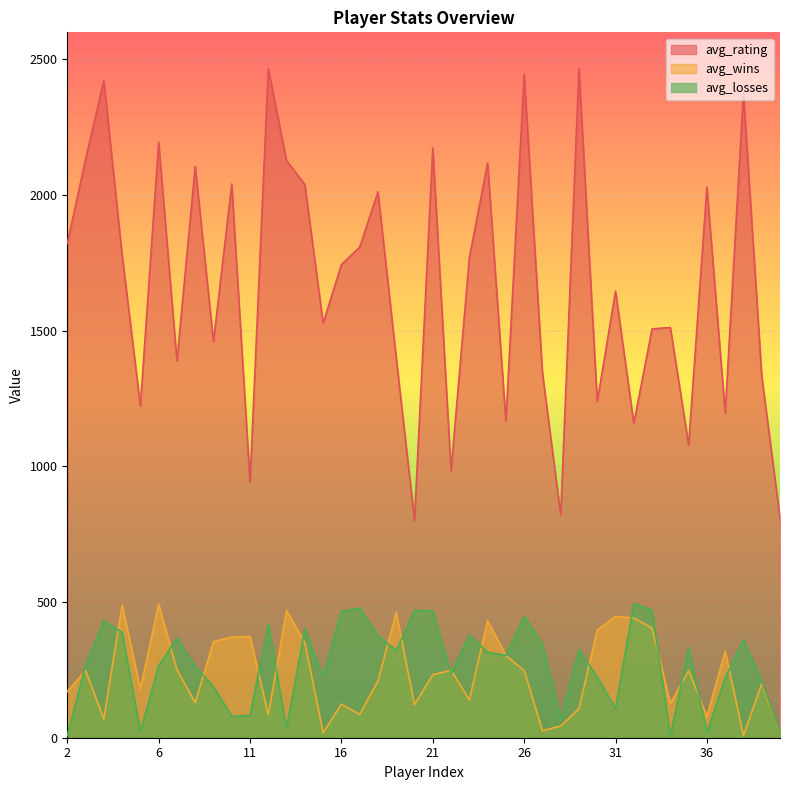

What is the spread (max minus min) of values at 36?

2011